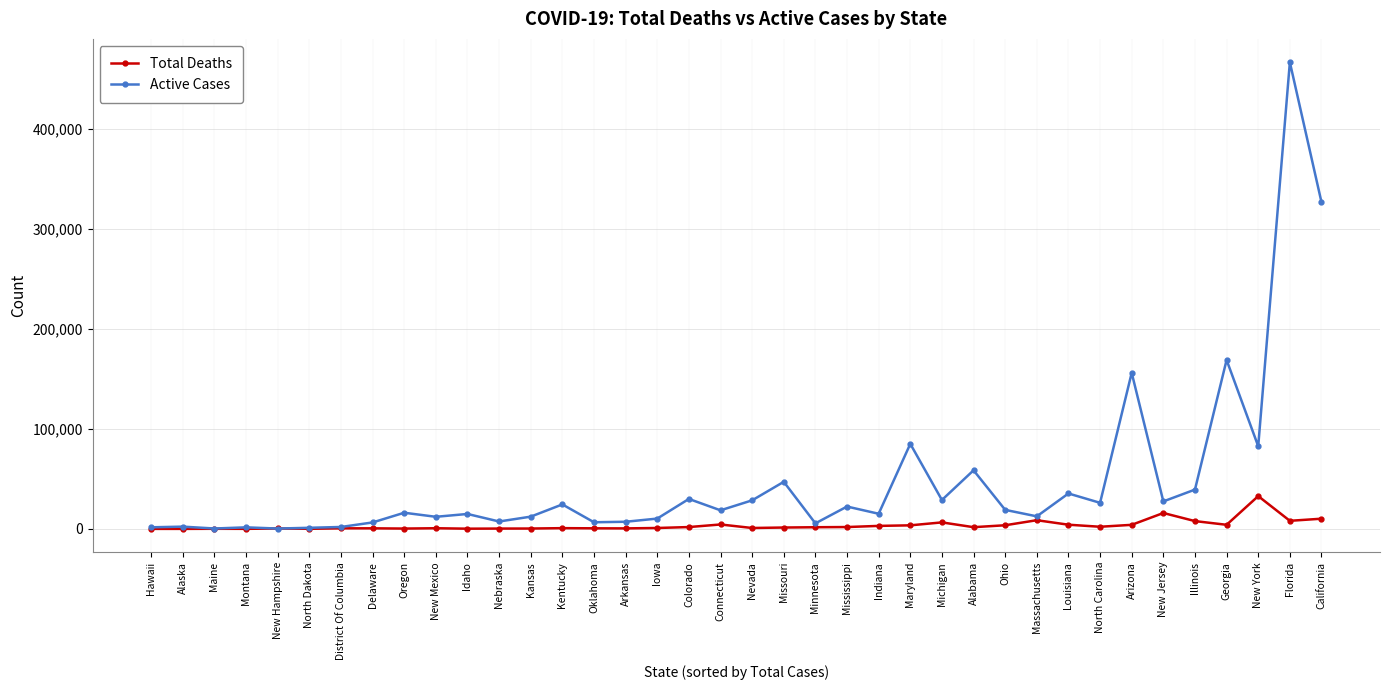

Which series has the largest total across all categories?

Active Cases